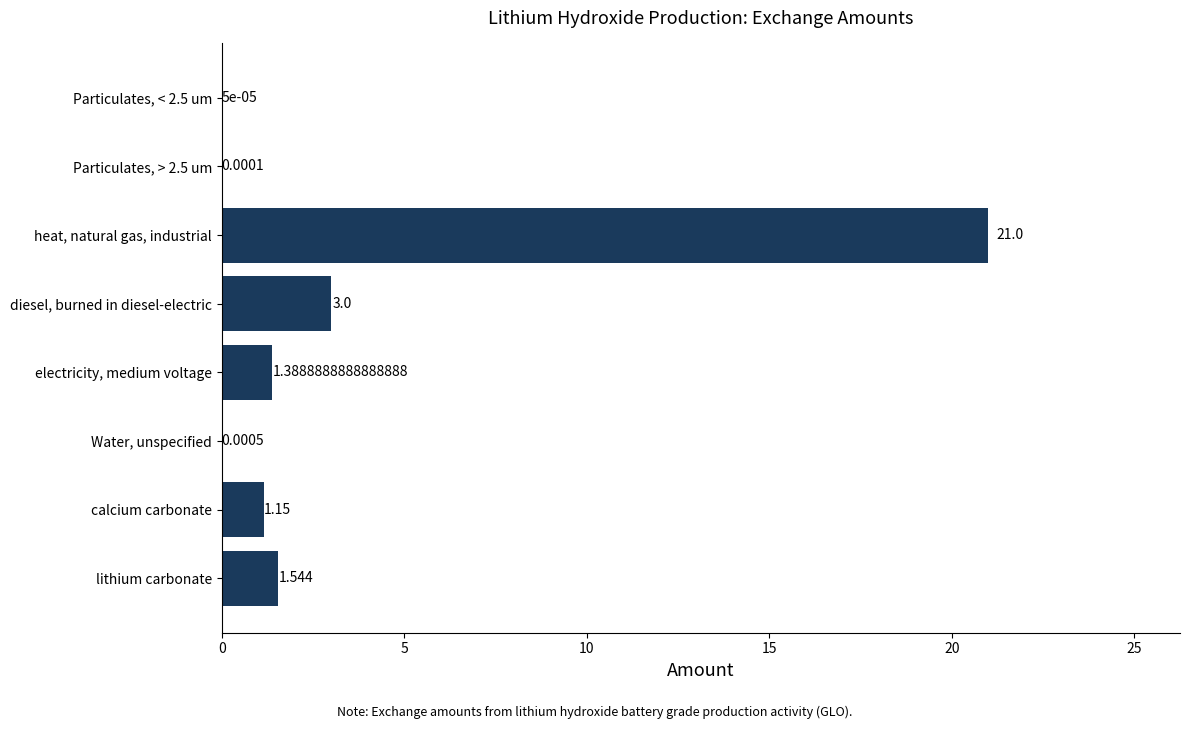

Which has a higher value, electricity, medium voltage or Particulates, < 2.5 um?

electricity, medium voltage